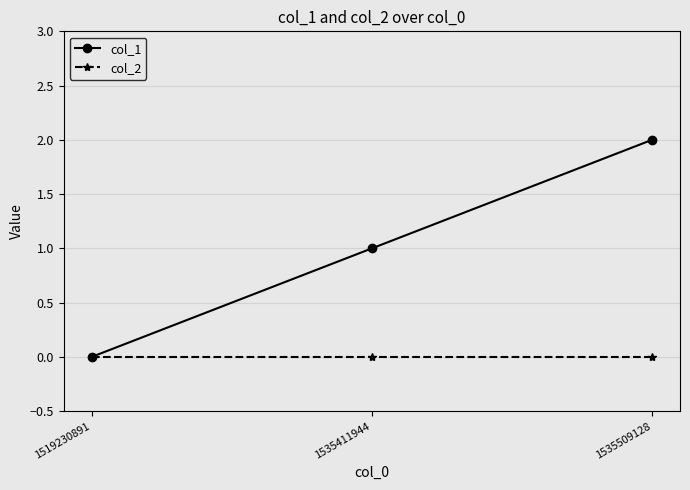

Reading left to right, transcribe all the data shown in this chart.

col_1: 0	1	2
col_2: 0	0	0